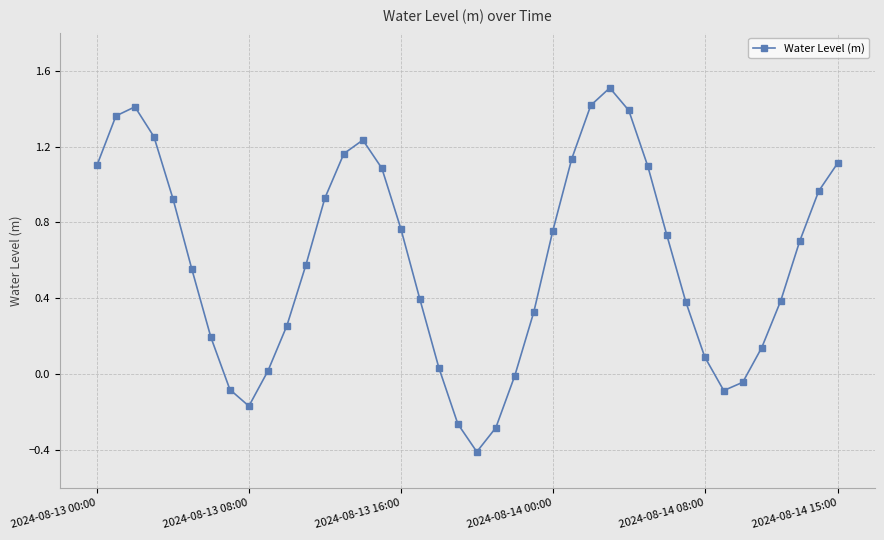

What is the smallest value displayed?

-0.4